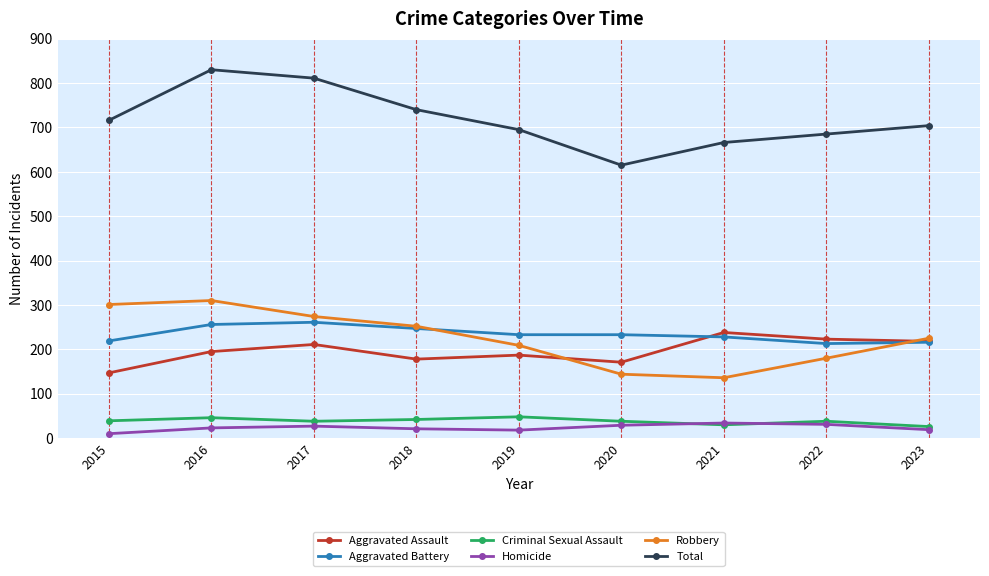

Which category has the highest value across all series?

2016